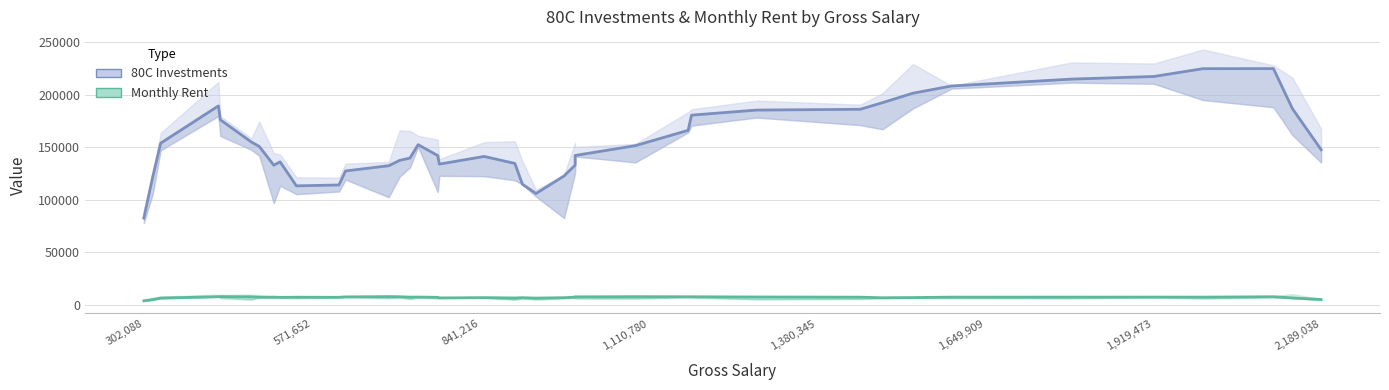

What is the average value of the 80C Investments series?

155930.3